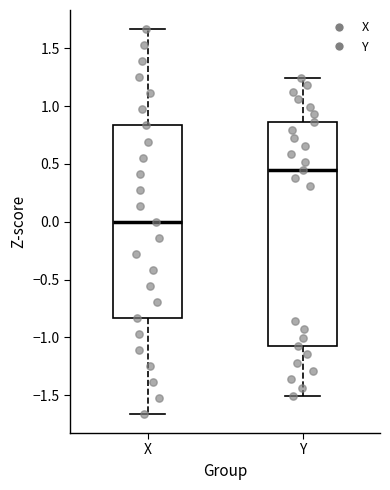

Reading left to right, read every box against the y-axis: the position of its median line, the range the box covers, and the ends of its whiskers. The values are not printed on the chart, so give them approximately, as read against the axis.

X: median 0.00, box -0.85 to 0.85, whiskers -1.65 to 1.65
Y: median 0.45, box -1.05 to 0.85, whiskers -1.50 to 1.25